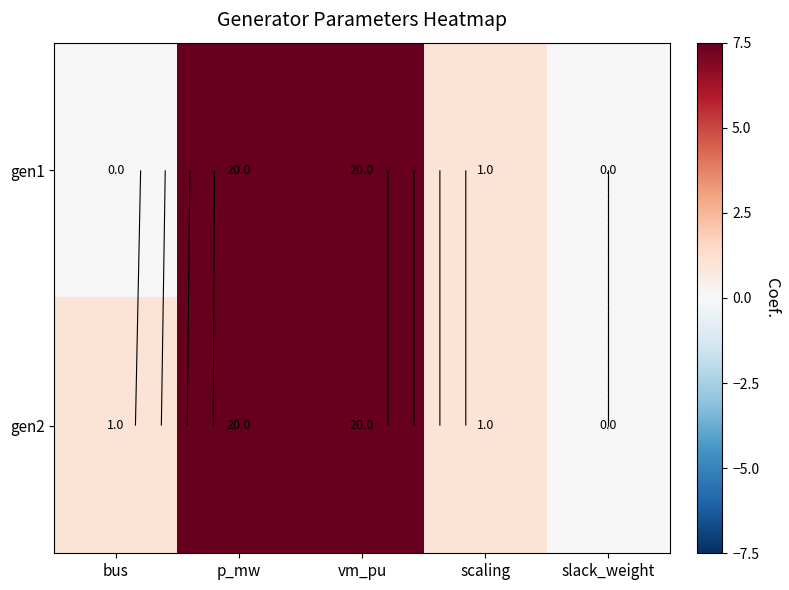

At p_mw, list the series in order from smallest to largest.

gen1, gen2